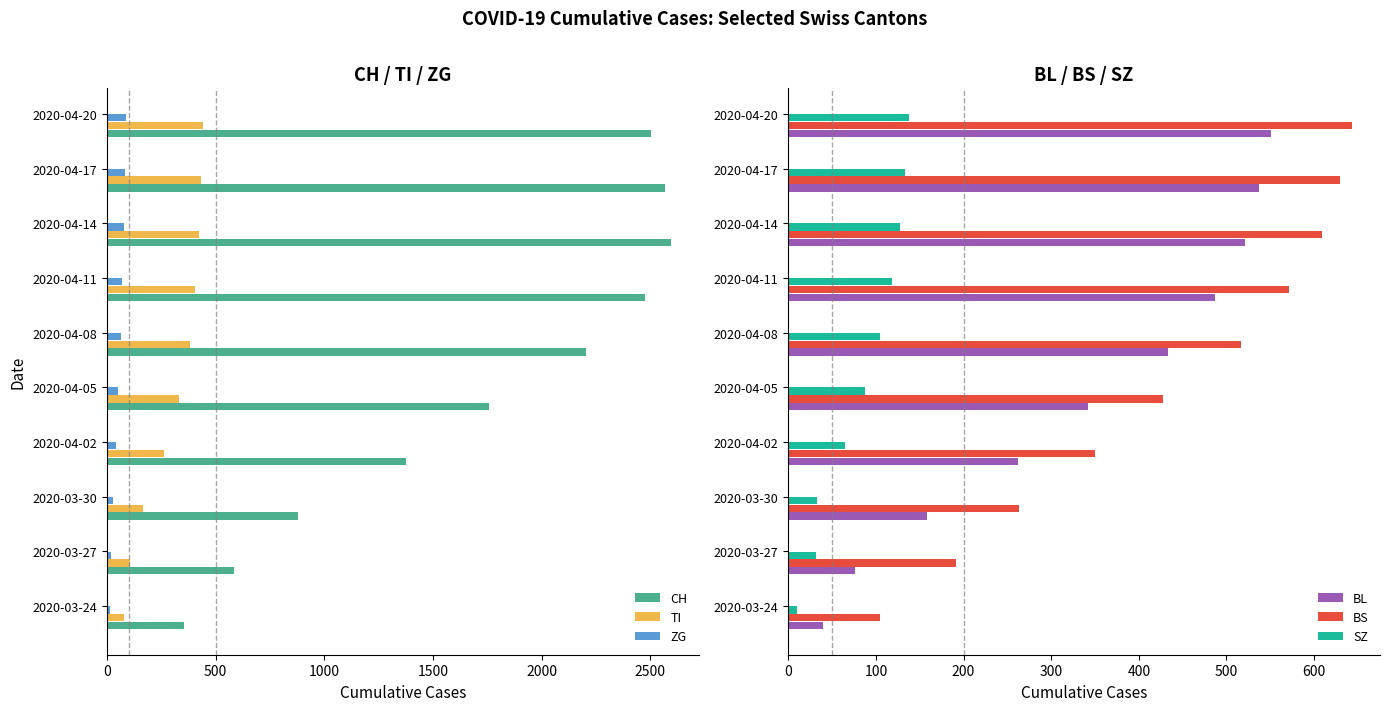

Which series has the widest spread of values?

CH